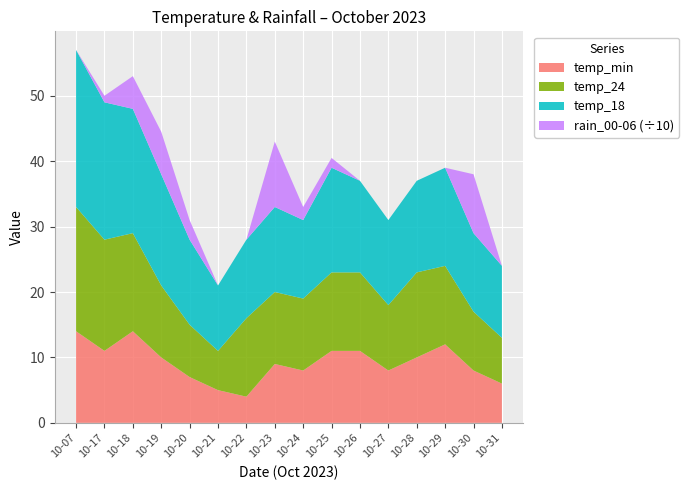

True or false: temp_min has a value of 11.0 at 10-26.

True